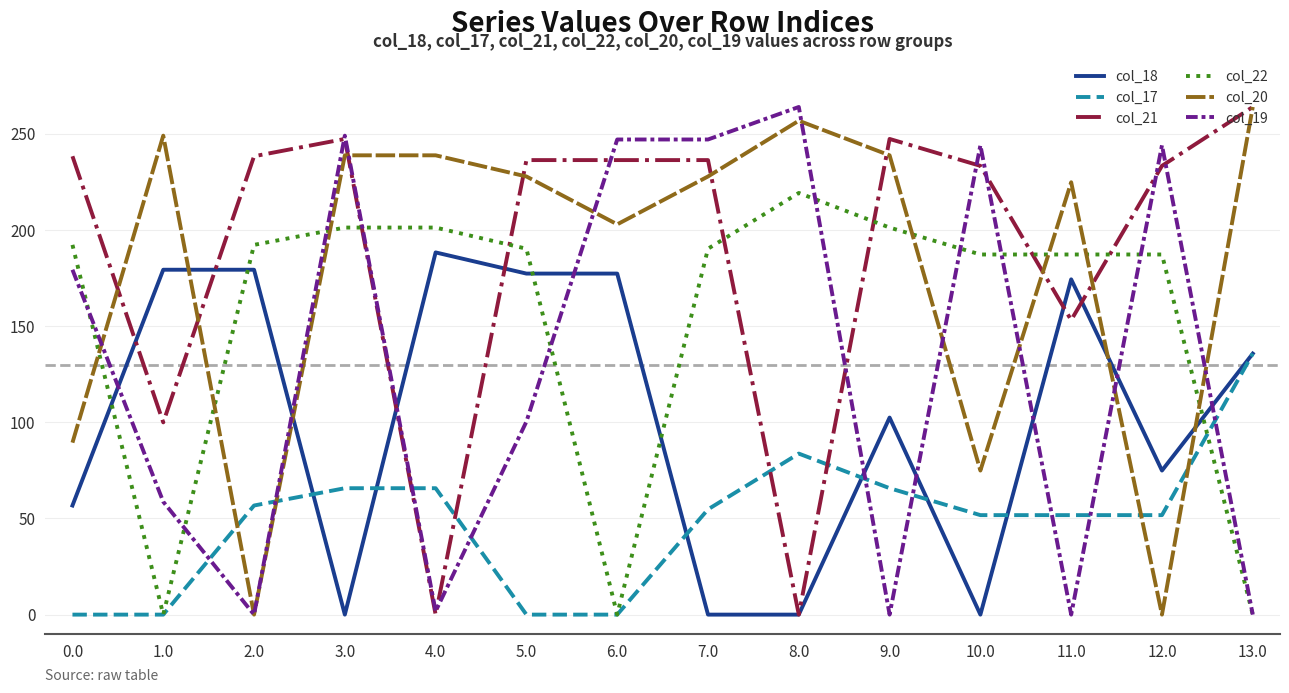

At how many categories does at least one series exceed 228?

13